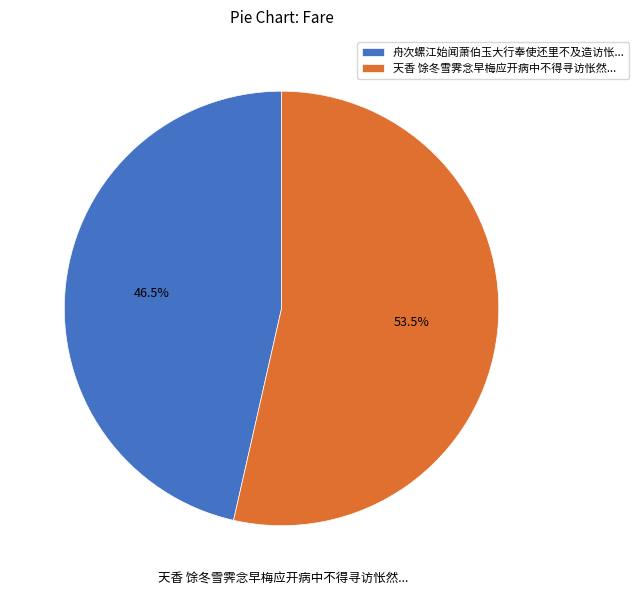

How many segments does this pie chart have?

2